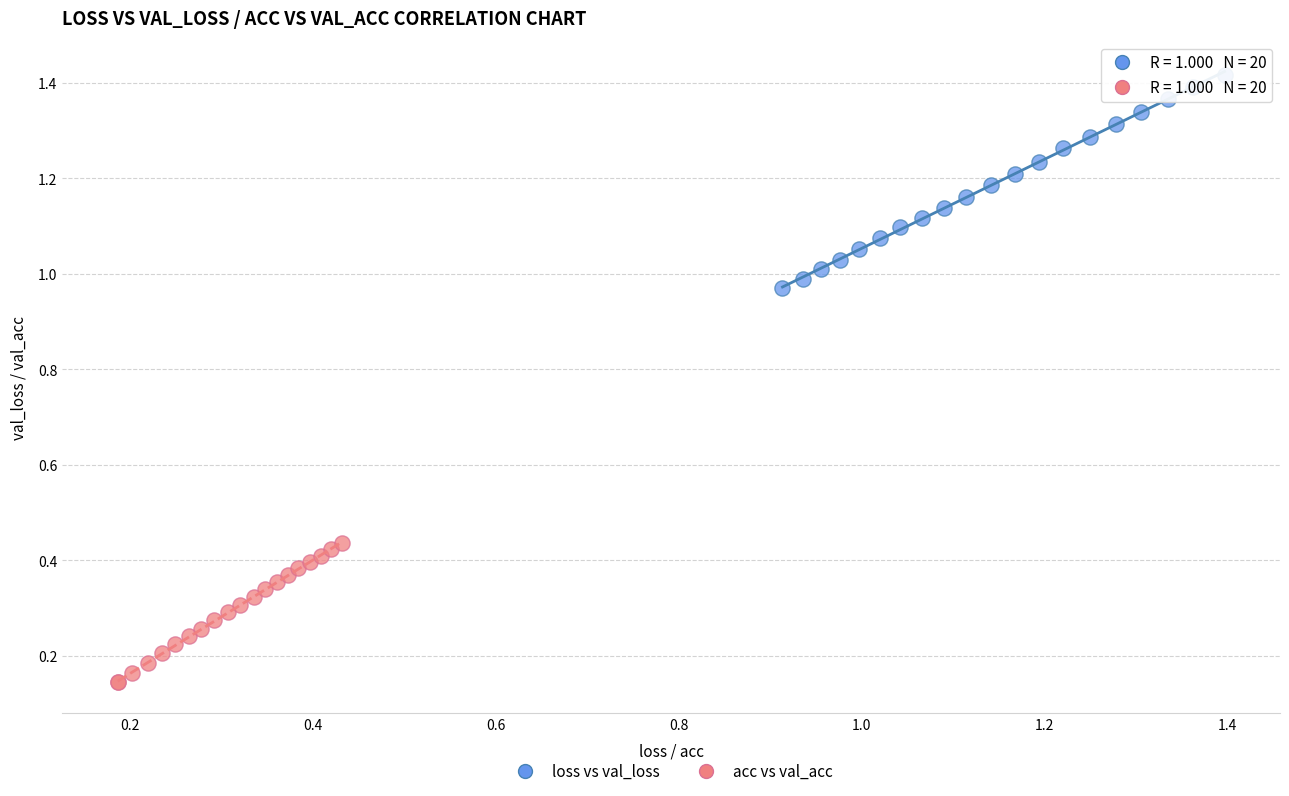

Which series contains the lowest Y value?

acc vs val_acc